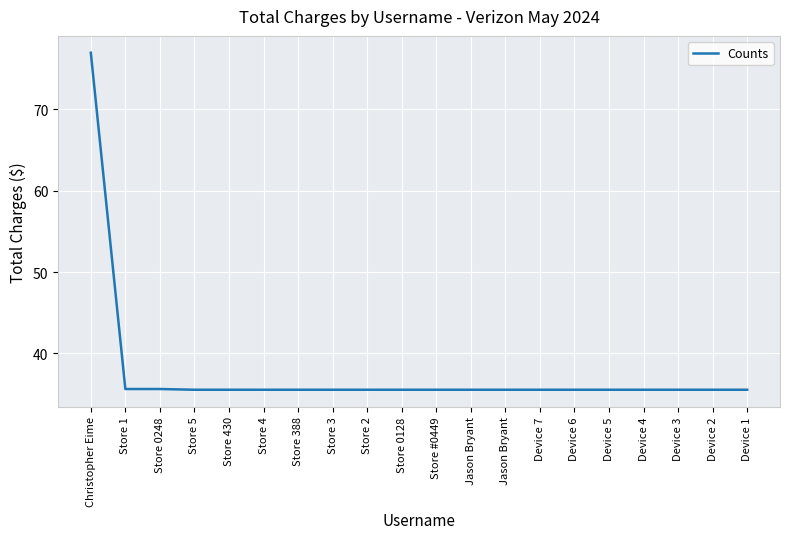

How many lines are shown in the chart?

1